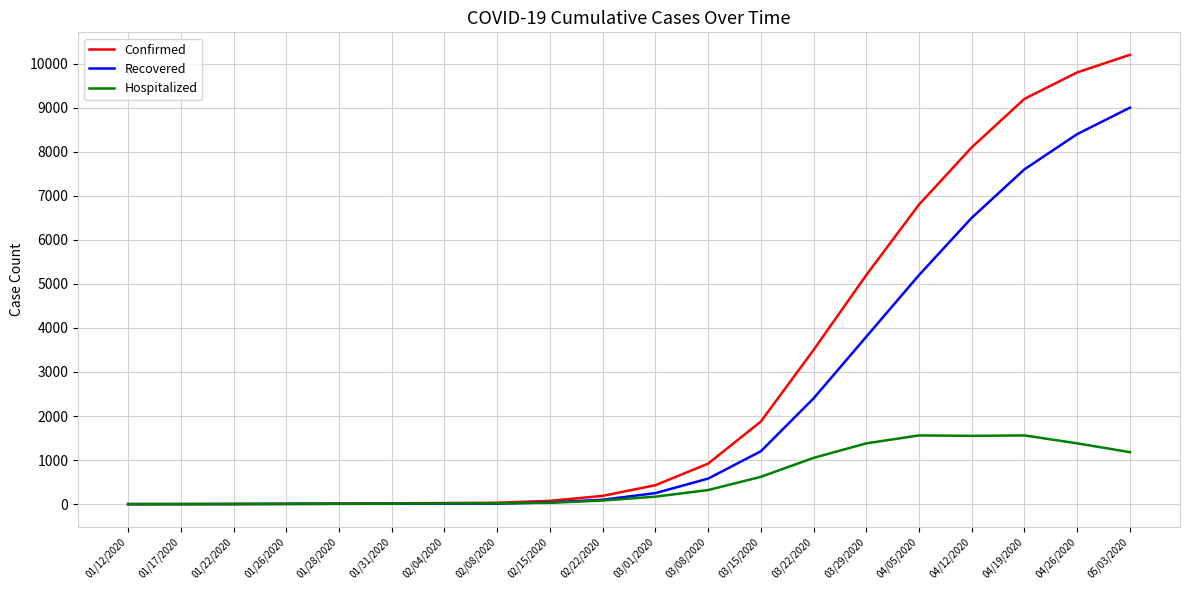

Which category has the highest value in the Recovered series?

05/03/2020